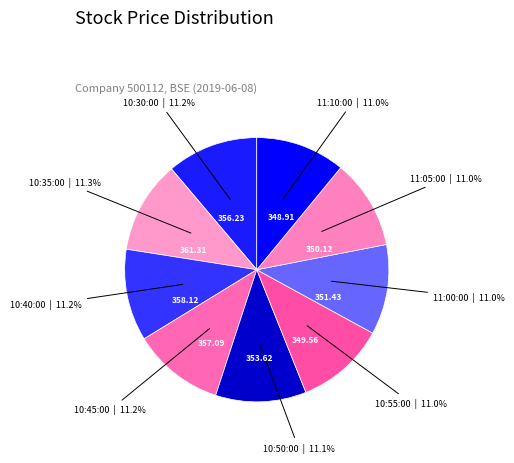

Rank the categories by value from lowest to highest.

11:10:00, 10:55:00, 11:05:00, 11:00:00, 10:50:00, 10:30:00, 10:45:00, 10:40:00, 10:35:00